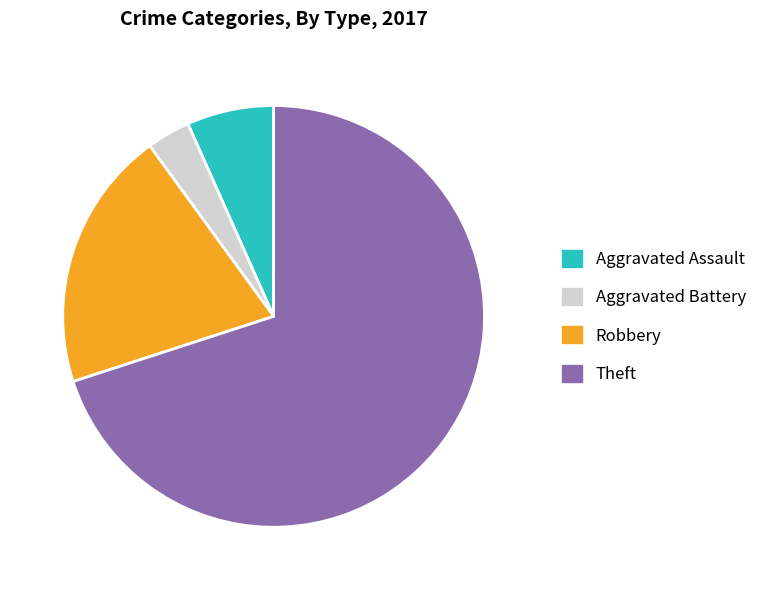

What is the largest slice in the pie chart?

Theft